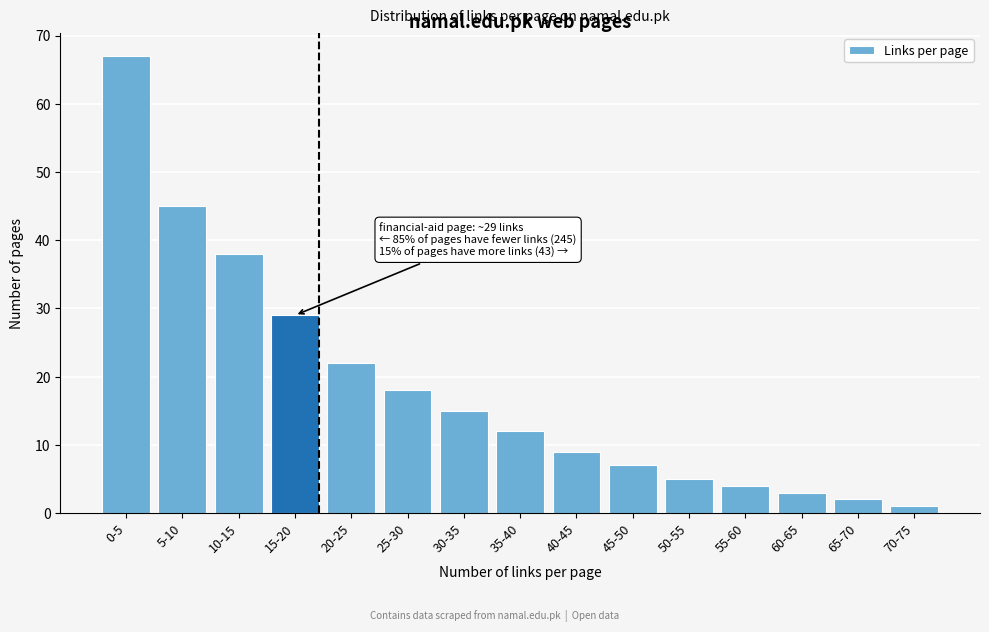

Reading left to right, extract all data points from this chart.

0-5=67	5-10=45	10-15=38	15-20=29	20-25=22	25-30=18	30-35=15	35-40=12	40-45=9	45-50=7	50-55=5	55-60=4	60-65=3	65-70=2	70-75=1